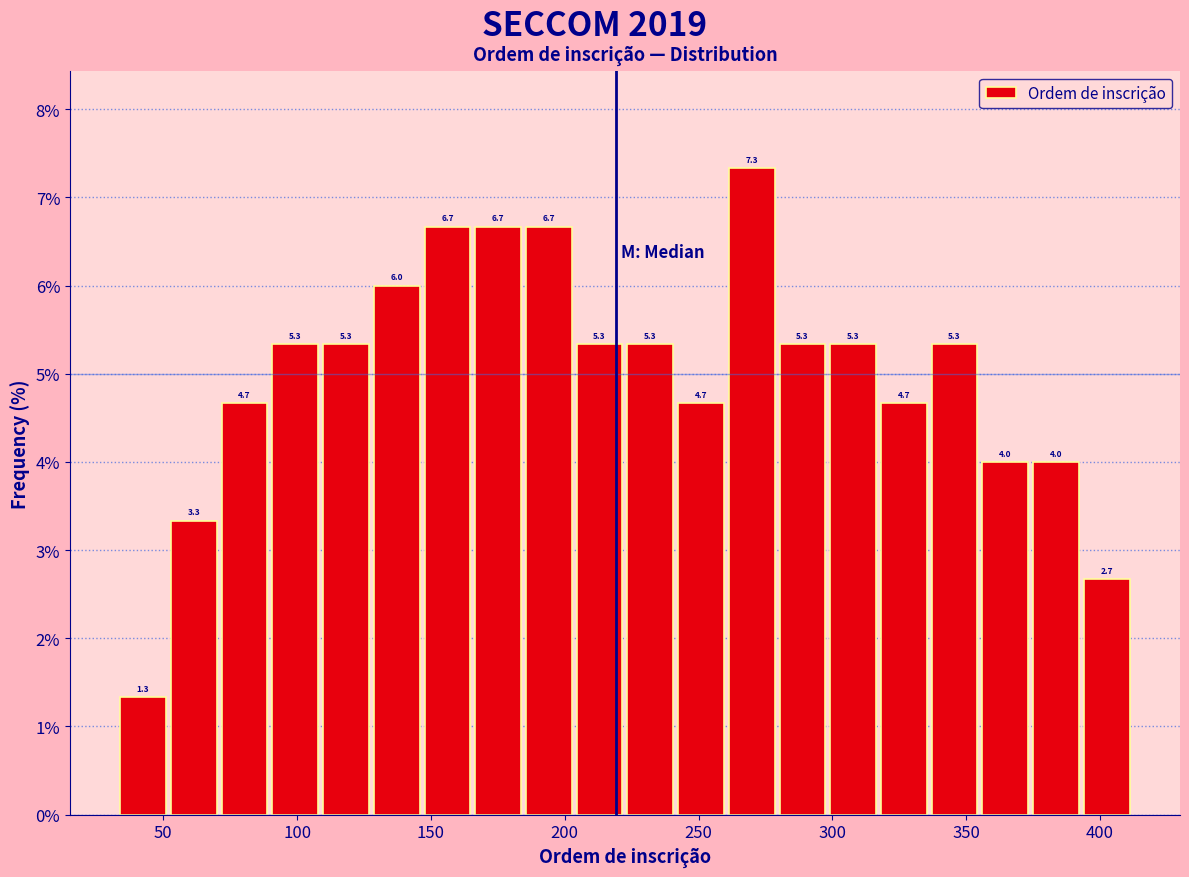

Around what value on the x-axis is the tallest bar? Give the approximate position of its centre, as read against the axis.

270